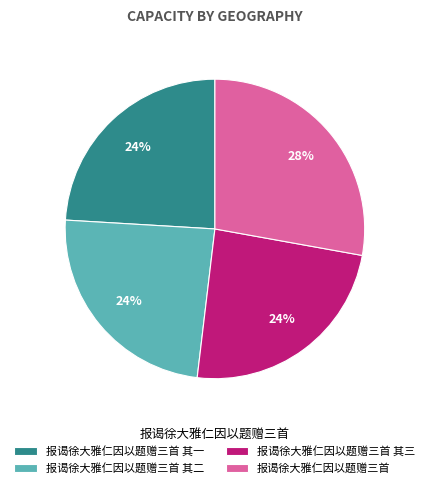

Is it true that 报谒徐大雅仁因以题赠三首 其三 is 37% of the pie?

False